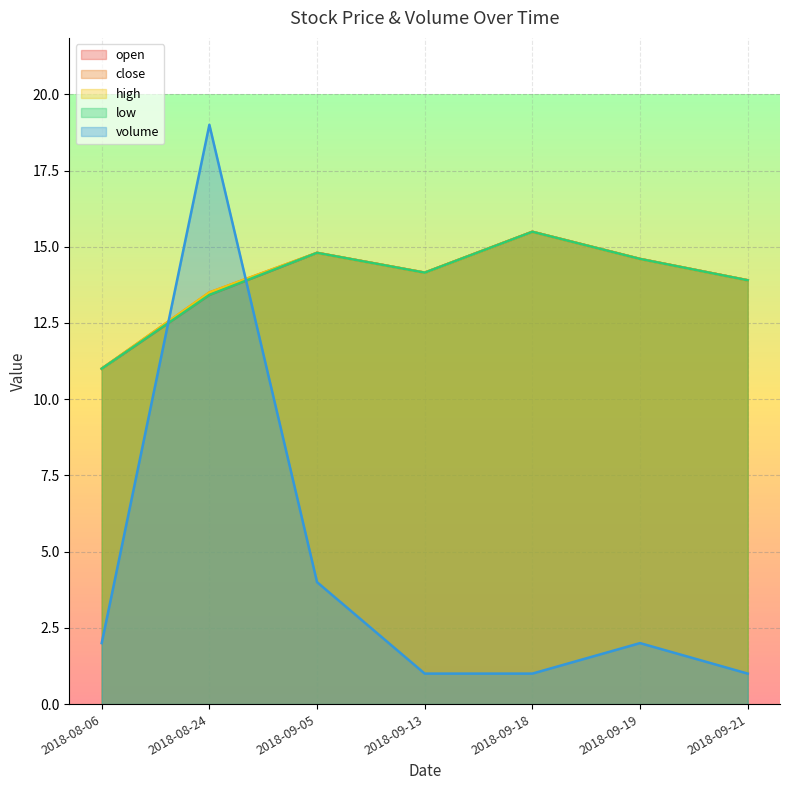

At which category is the sum across all series the highest?

2018-08-24